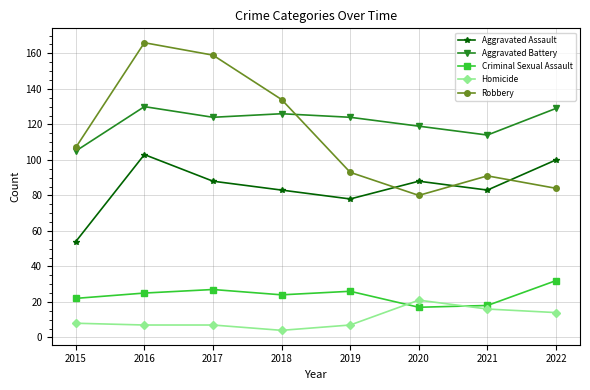

Reading left to right, extract all data points from this chart.

Aggravated Assault: 2015=54	2016=103	2017=88	2018=83	2019=78	2020=88	2021=83	2022=100
Aggravated Battery: 2015=105	2016=130	2017=124	2018=126	2019=124	2020=119	2021=114	2022=129
Criminal Sexual Assault: 2015=22	2016=25	2017=27	2018=24	2019=26	2020=17	2021=18	2022=32
Homicide: 2015=8	2016=7	2017=7	2018=4	2019=7	2020=21	2021=16	2022=14
Robbery: 2015=107	2016=166	2017=159	2018=134	2019=93	2020=80	2021=91	2022=84